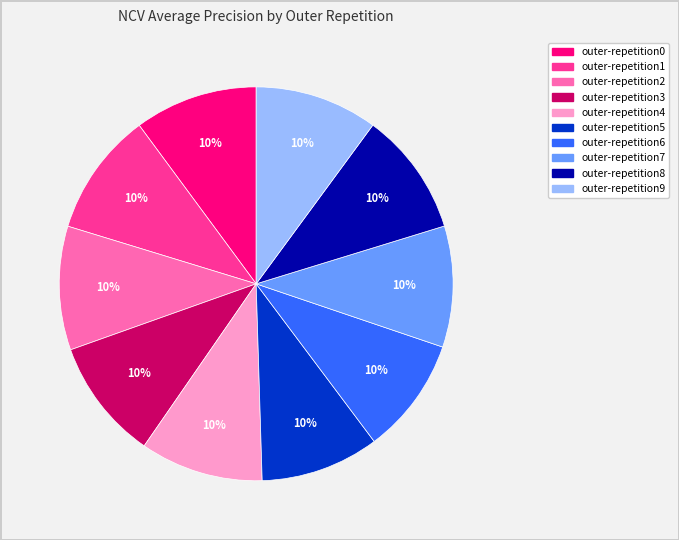

The outer-repetition6 slice represents 4% of the pie. True or false?

False